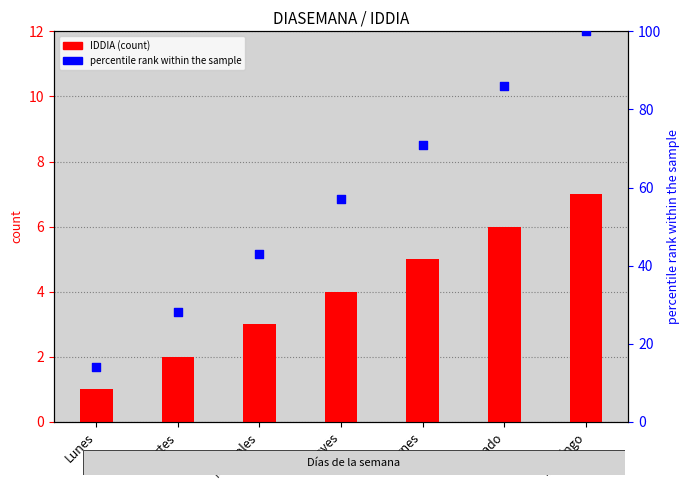

Which series has the largest total across all categories?

percentile rank within the sample